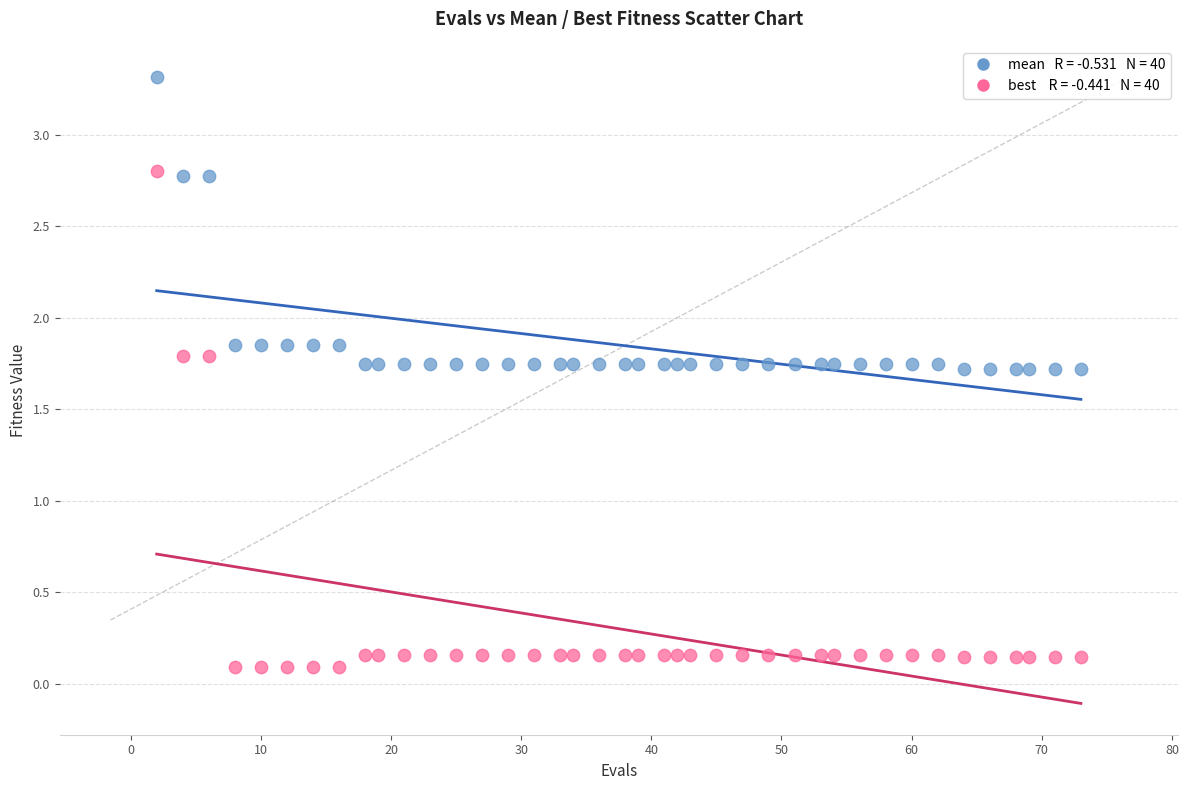

Across all data points, what is the range of Y values (max minus min)?

3.2